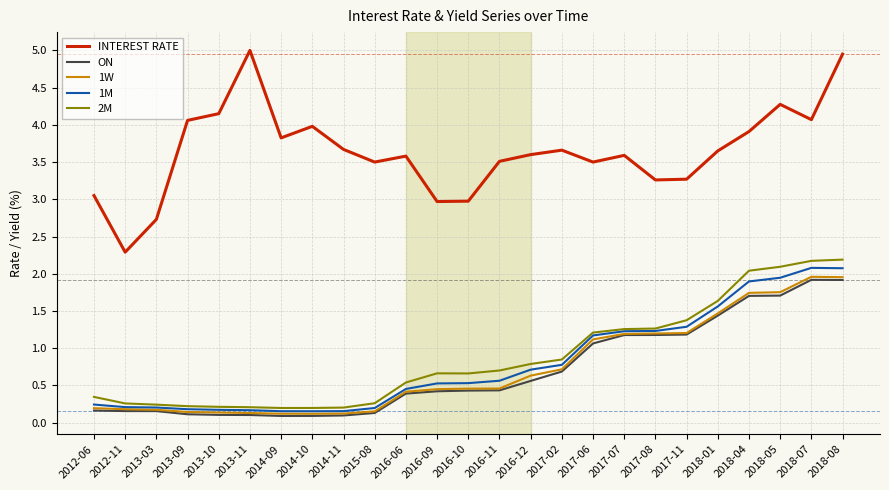

The INTEREST RATE series shows 3.6 at 2017-07. True or false?

True